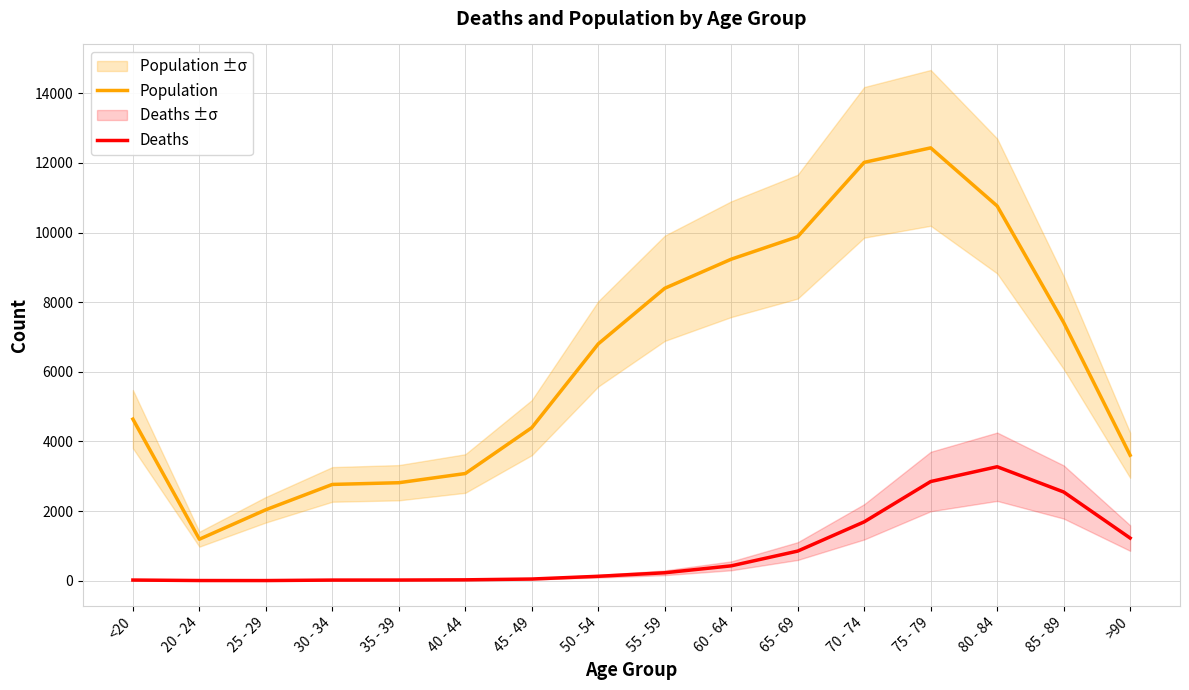

True or false: Population and Deaths cross at least once.

False